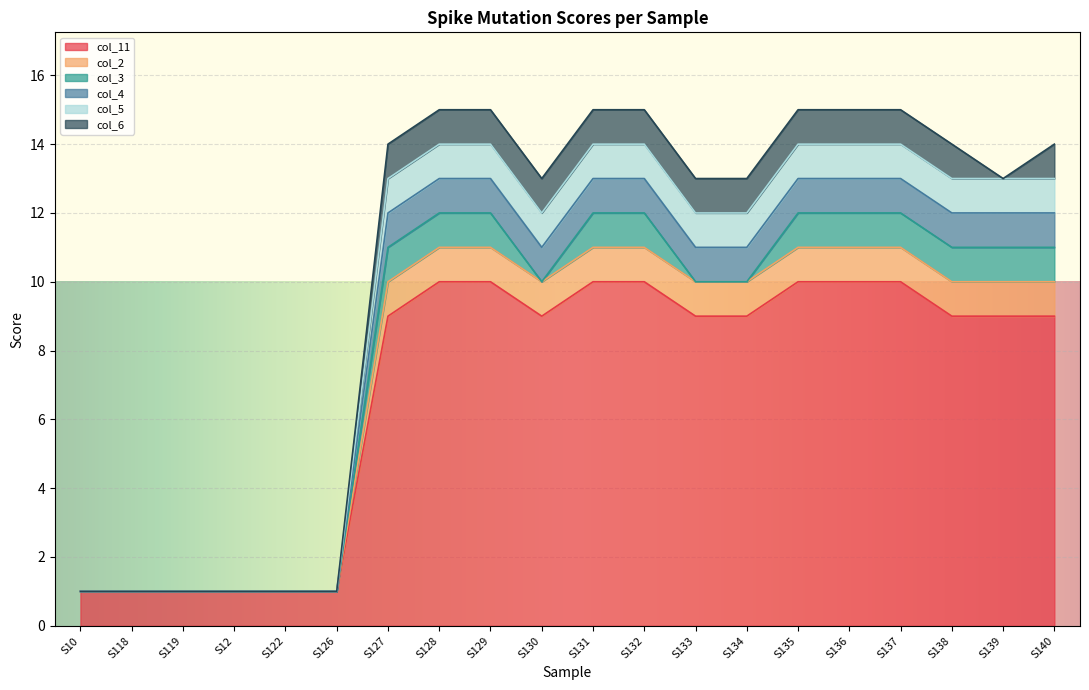

List the labels in order of col_11 value, smallest first.

S10, S118, S119, S12, S122, S126, S130, S133, S134, S139, S127, S138, S140, S128, S129, S131, S132, S135, S136, S137